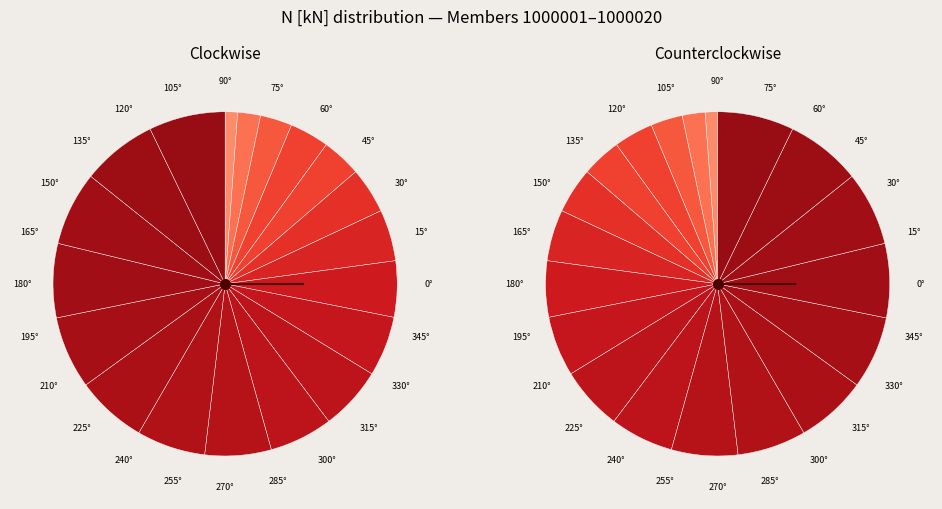

To the nearest percent, what percentage of the pie is 1000002?

1%